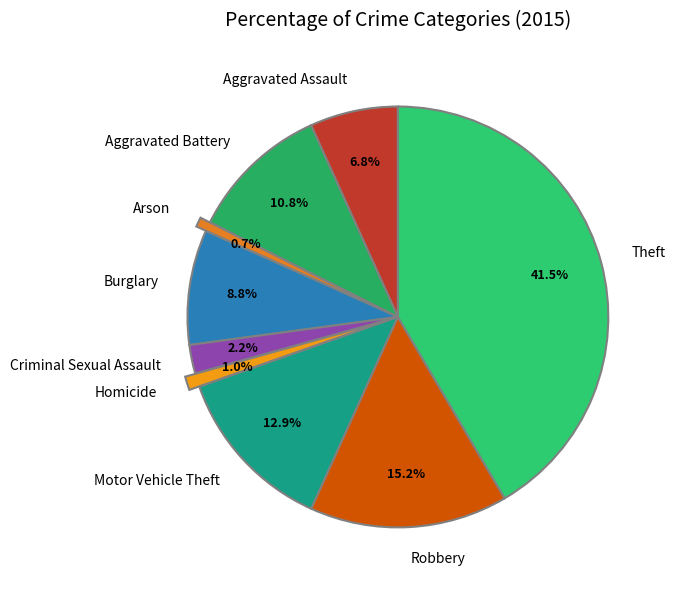

What percentage is the Aggravated Battery slice, to the nearest percent?

11%